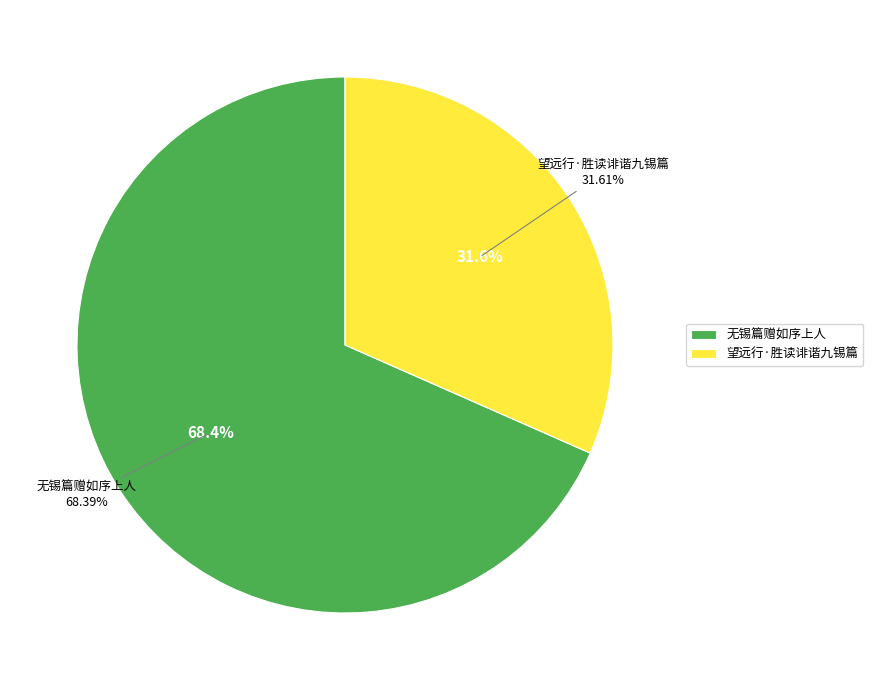

What percentage is the 无锡篇赠如序上人 slice, to the nearest percent?

68%